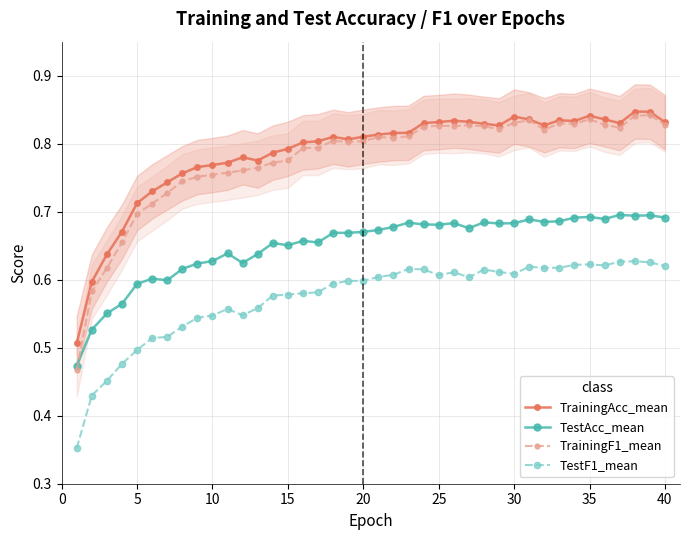

Reading left to right, transcribe all the data shown in this chart.

TrainingAcc_mean: 0.5	0.6	0.6	0.7	0.7	0.7	0.7	0.8	0.8	0.8	0.8	0.8	0.8	0.8	0.8	0.8	0.8	0.8	0.8	0.8	0.8	0.8	0.8	0.8	0.8	0.8	0.8	0.8	0.8	0.8	0.8	0.8	0.8	0.8	0.8	0.8	0.8	0.8	0.8	0.8
TestAcc_mean: 0.5	0.5	0.6	0.6	0.6	0.6	0.6	0.6	0.6	0.6	0.6	0.6	0.6	0.7	0.7	0.7	0.7	0.7	0.7	0.7	0.7	0.7	0.7	0.7	0.7	0.7	0.7	0.7	0.7	0.7	0.7	0.7	0.7	0.7	0.7	0.7	0.7	0.7	0.7	0.7
TrainingF1_mean: 0.5	0.6	0.6	0.7	0.7	0.7	0.7	0.7	0.8	0.8	0.8	0.8	0.8	0.8	0.8	0.8	0.8	0.8	0.8	0.8	0.8	0.8	0.8	0.8	0.8	0.8	0.8	0.8	0.8	0.8	0.8	0.8	0.8	0.8	0.8	0.8	0.8	0.8	0.8	0.8
TestF1_mean: 0.4	0.4	0.5	0.5	0.5	0.5	0.5	0.5	0.5	0.5	0.6	0.5	0.6	0.6	0.6	0.6	0.6	0.6	0.6	0.6	0.6	0.6	0.6	0.6	0.6	0.6	0.6	0.6	0.6	0.6	0.6	0.6	0.6	0.6	0.6	0.6	0.6	0.6	0.6	0.6